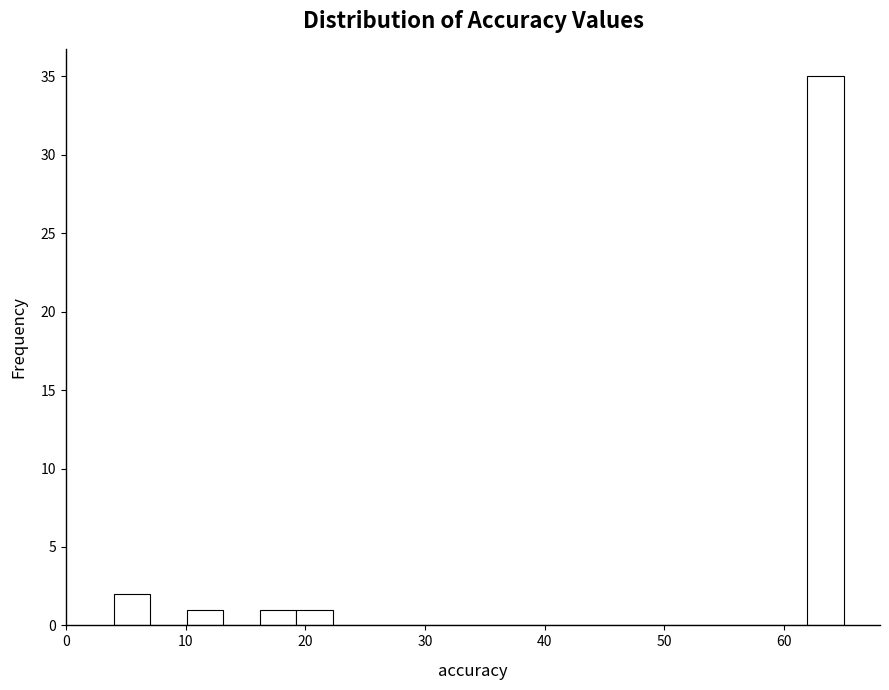

Read against the x-axis, roughly where is the centre of the tallest bar?

63